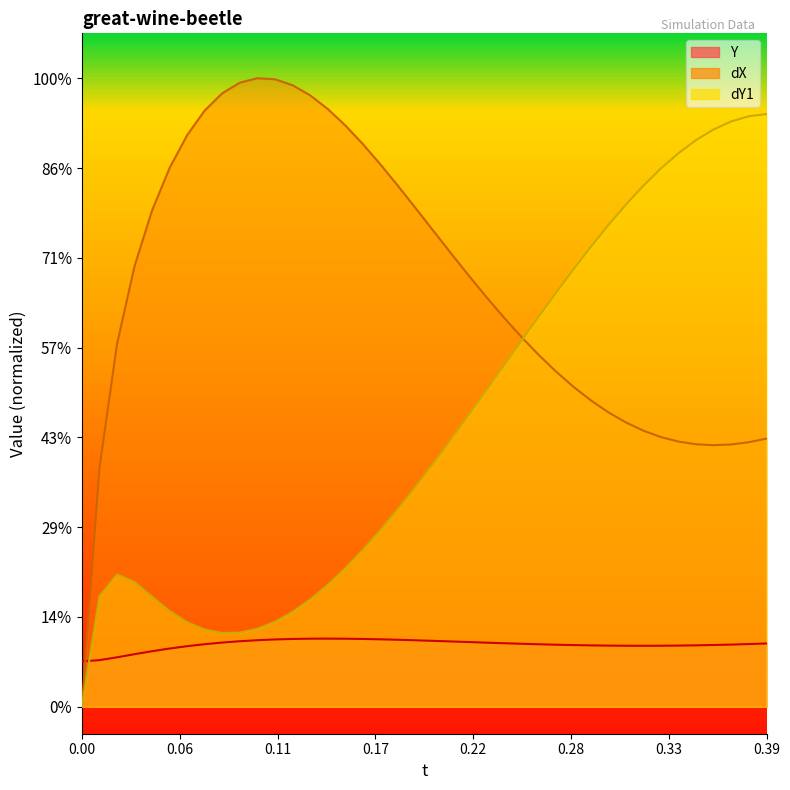

What is the average value of the dX series?

4.7